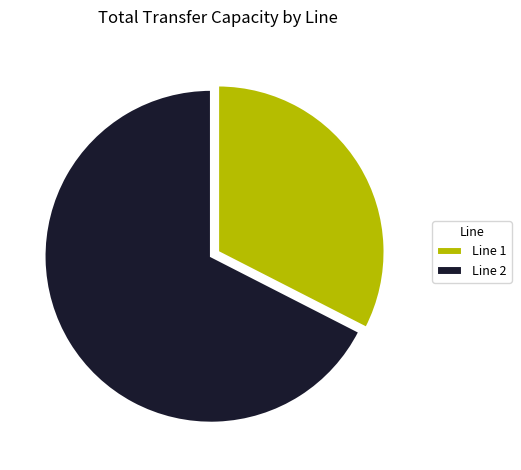

What is the ratio of the value at Line 1 to the value at Line 2?

0.5